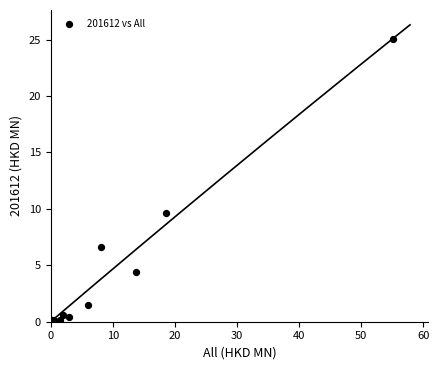

What Y value in the scatter plot is closest to 12?

9.7